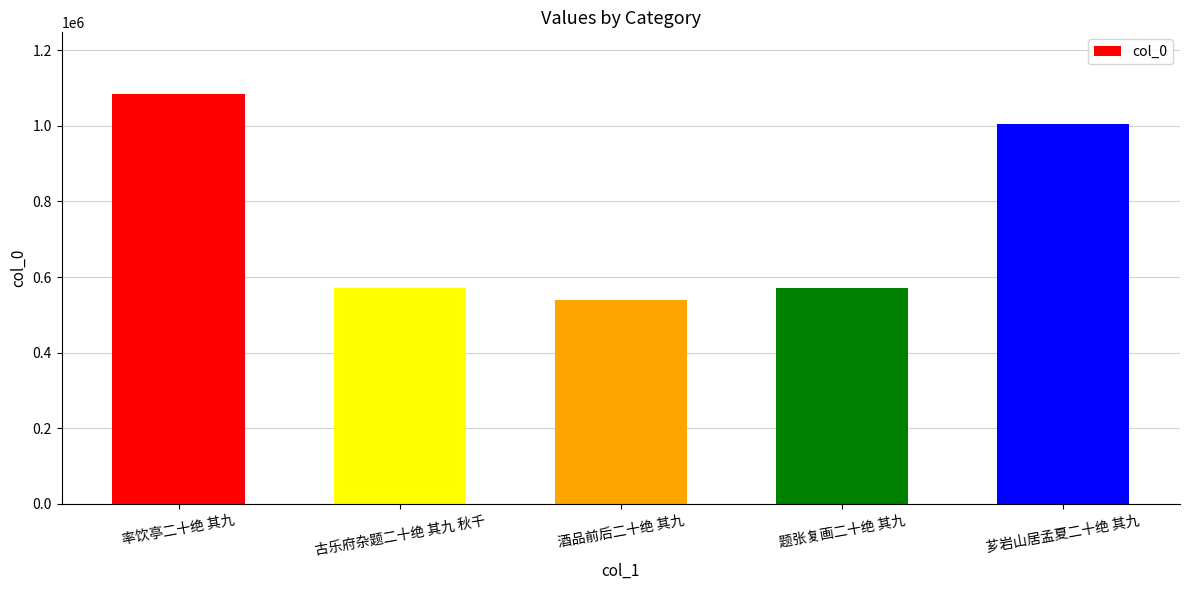

At which category does the chart reach its peak across all series?

率饮亭二十绝 其九